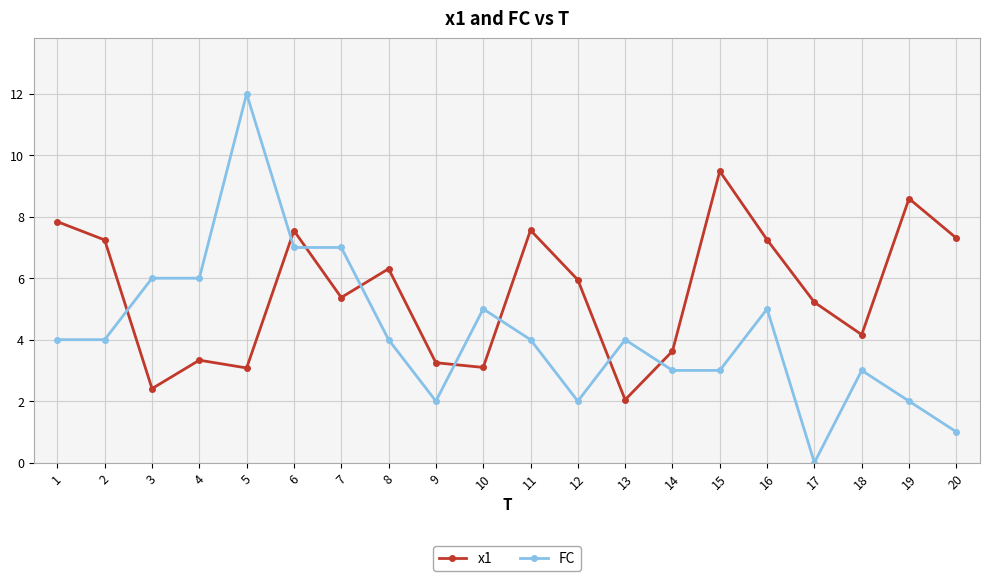

What is the spread (max minus min) of values at 19?

6.6